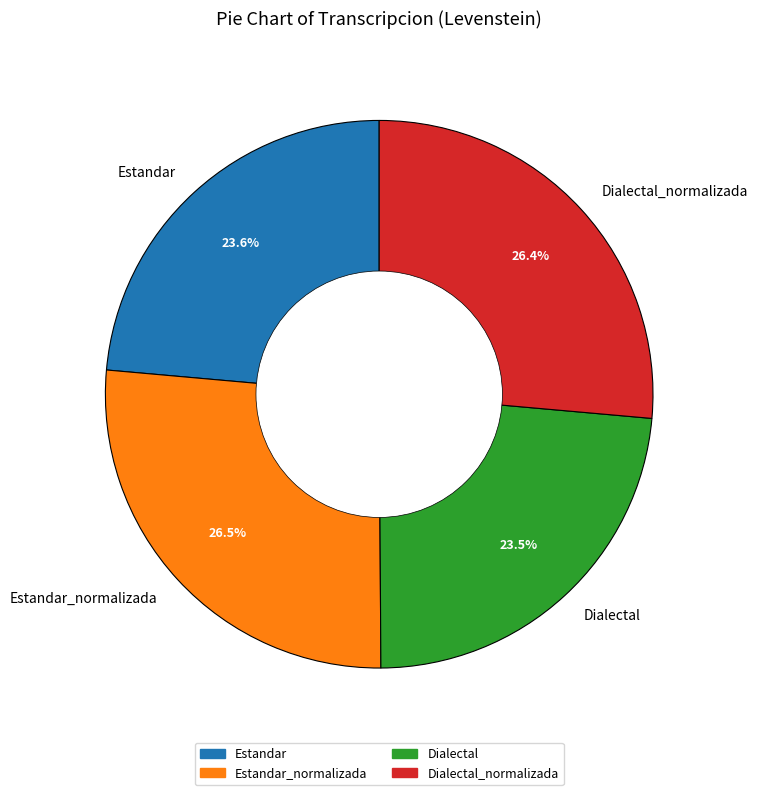

Combined, what portion of the pie is Estandar_normalizada and Dialectal?

50.0%